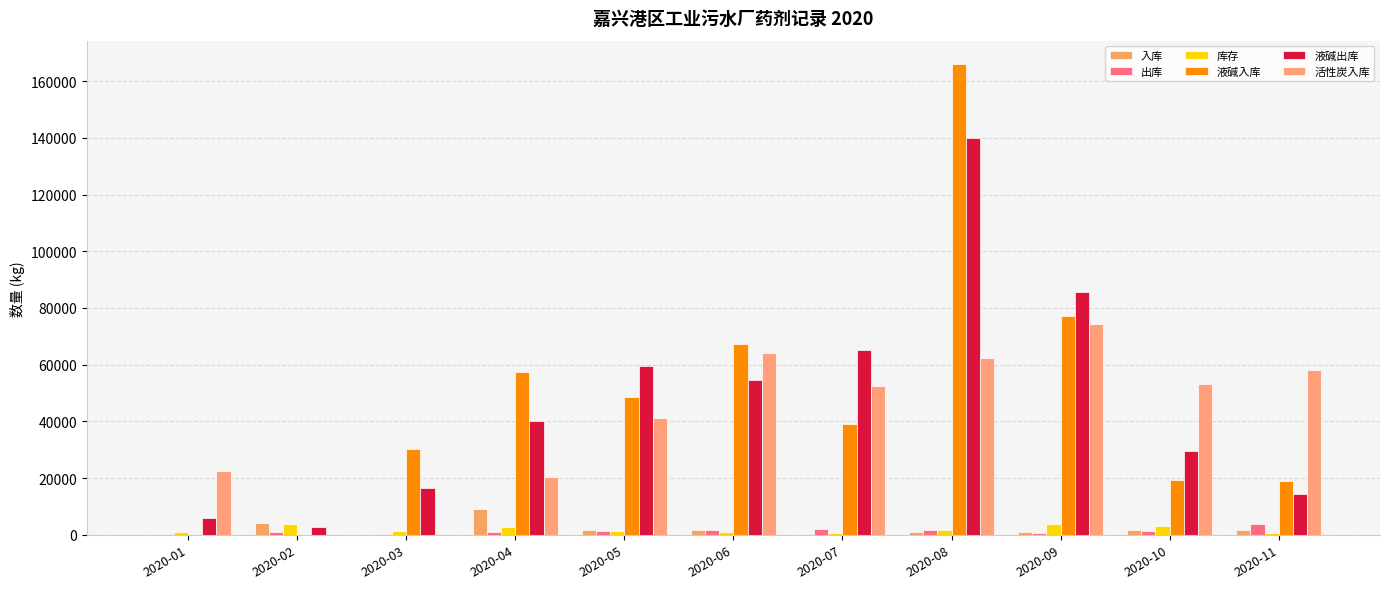

What is the maximum value for 液碱出库?

139950